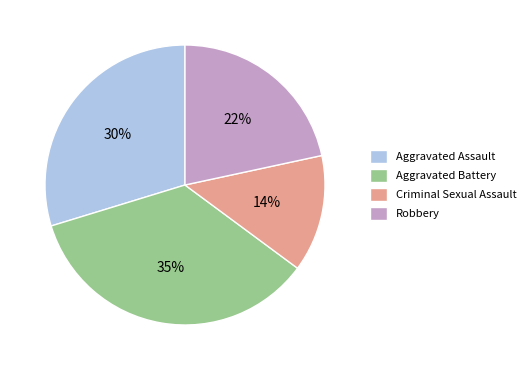

Between Criminal Sexual Assault and Aggravated Assault, which is larger?

Aggravated Assault